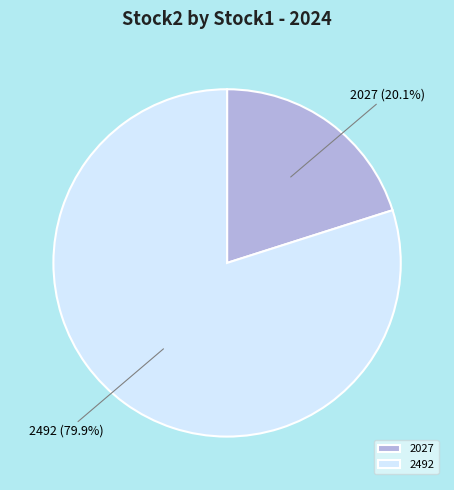

To the nearest percent, what is the difference between the largest and smallest slice percentages?

60%